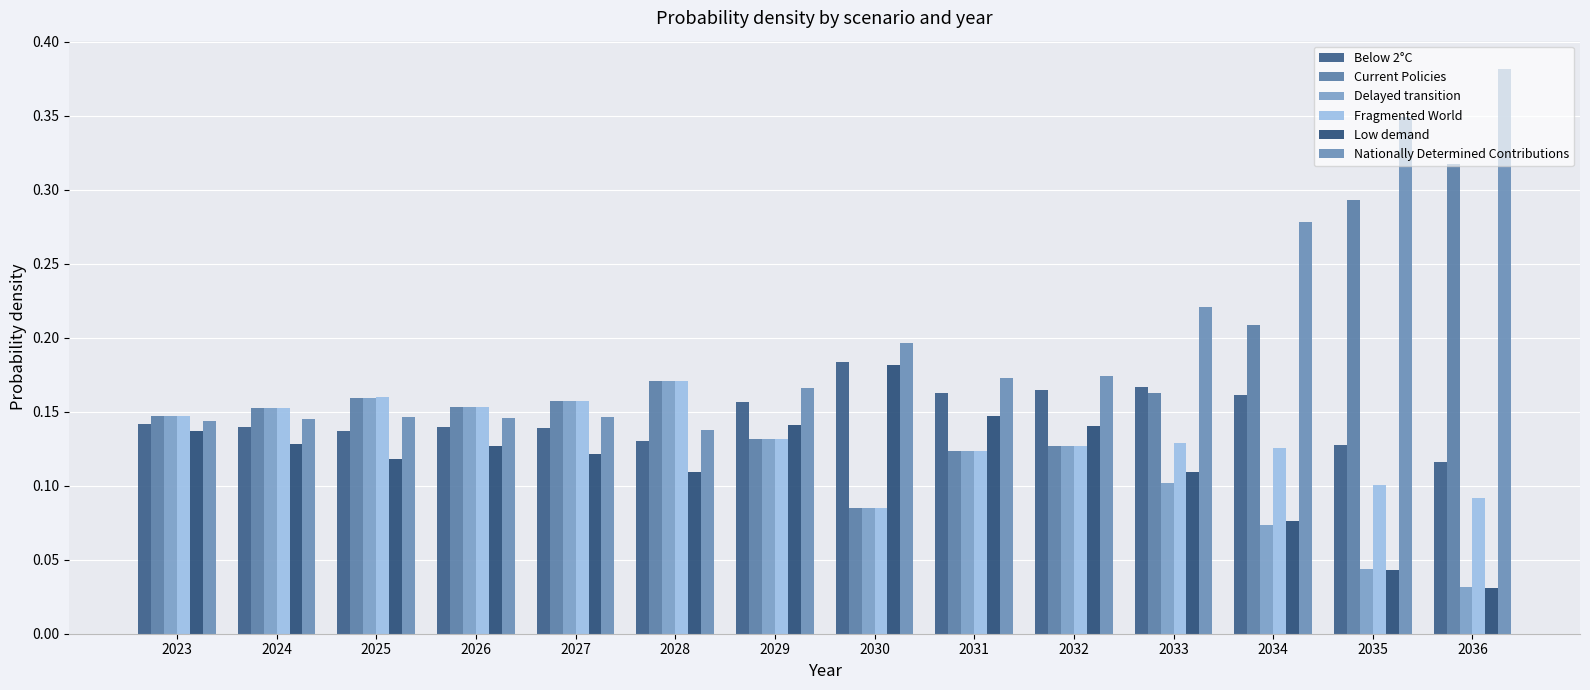

Which series has the widest spread of values?

Nationally Determined Contributions